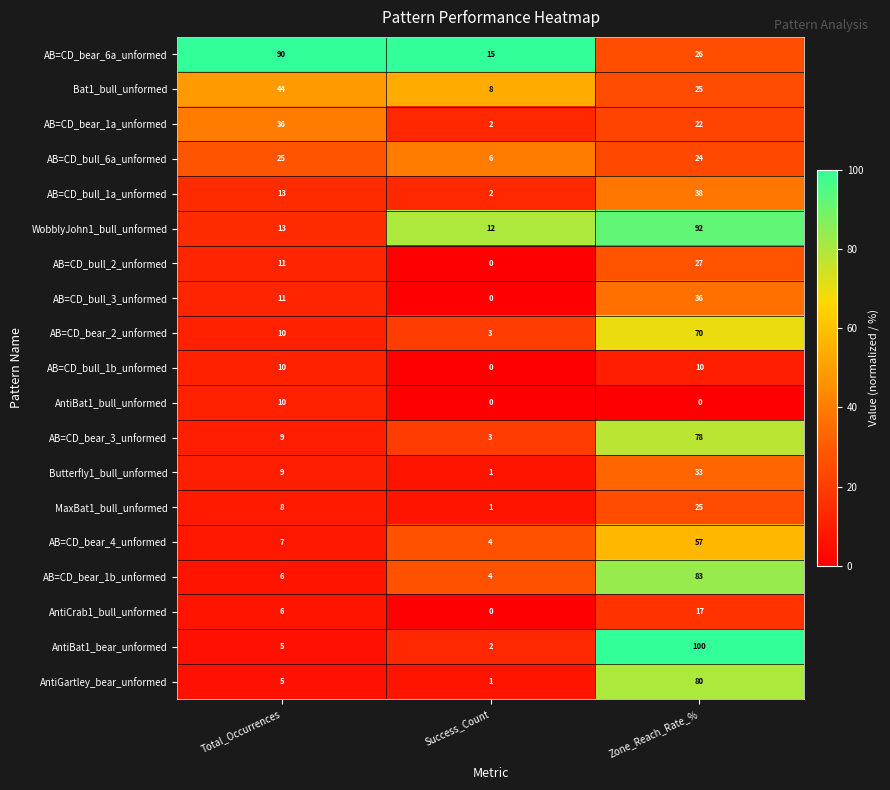

Which series has the largest total across all categories?

AB=CD_bear_6a_unformed